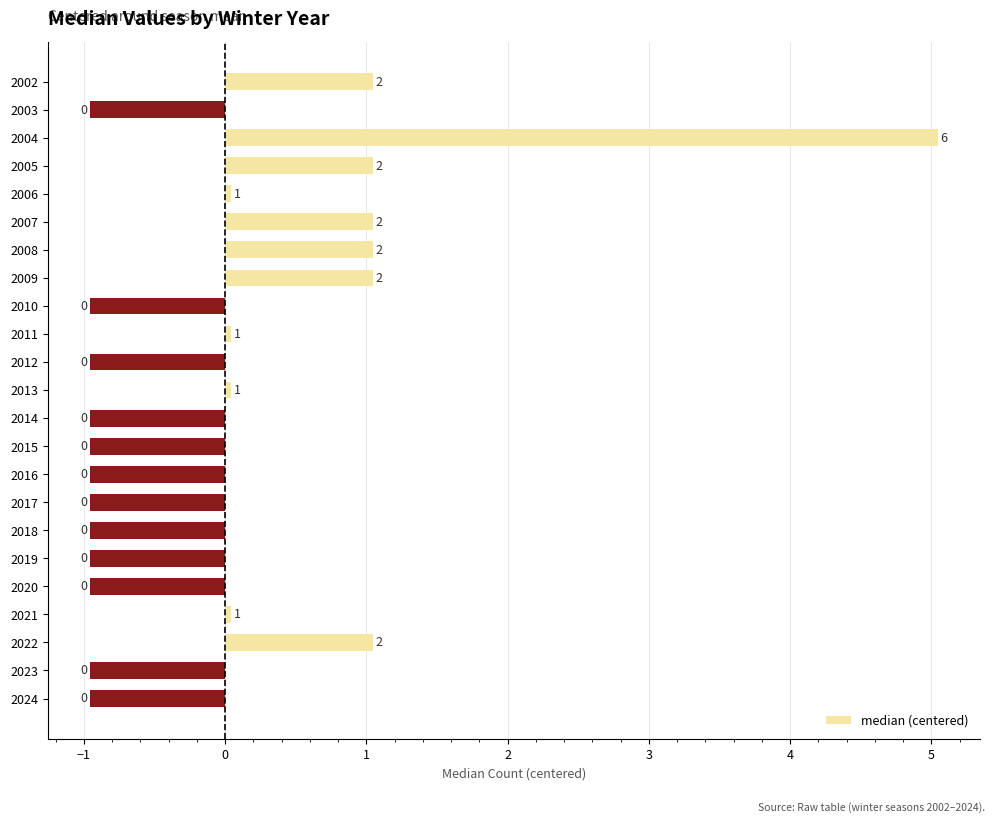

What is the difference between the maximum and minimum values?

6.0